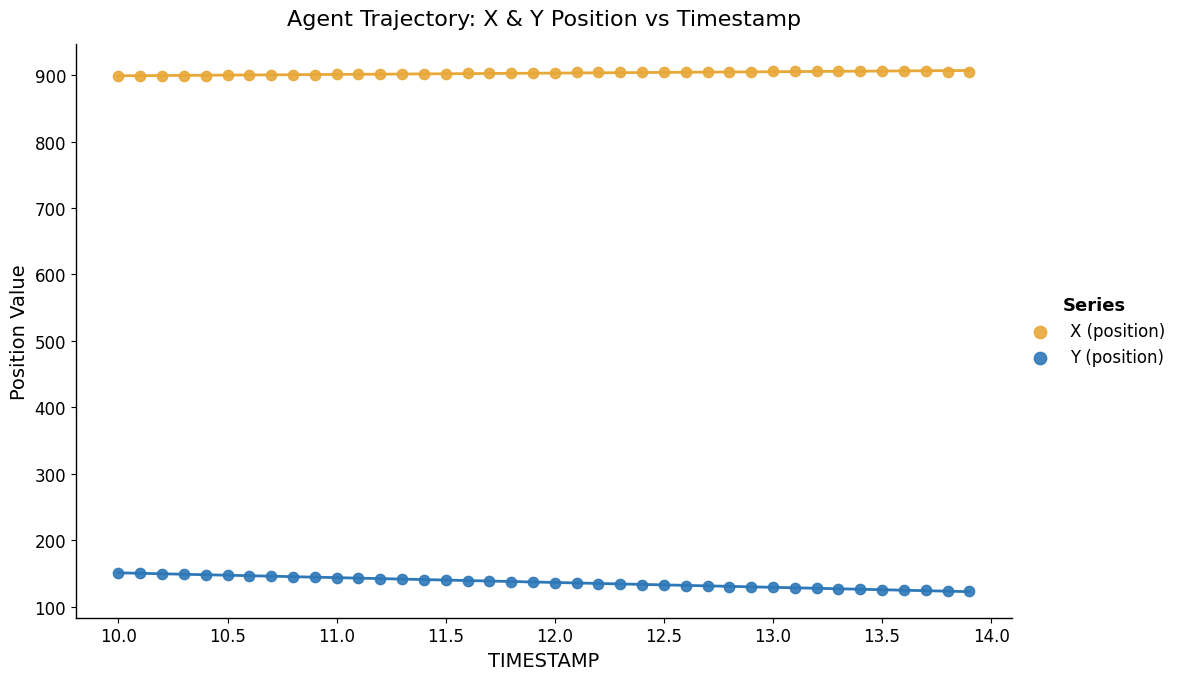

Across all data points, what is the range of X values (max minus min)?

3.9